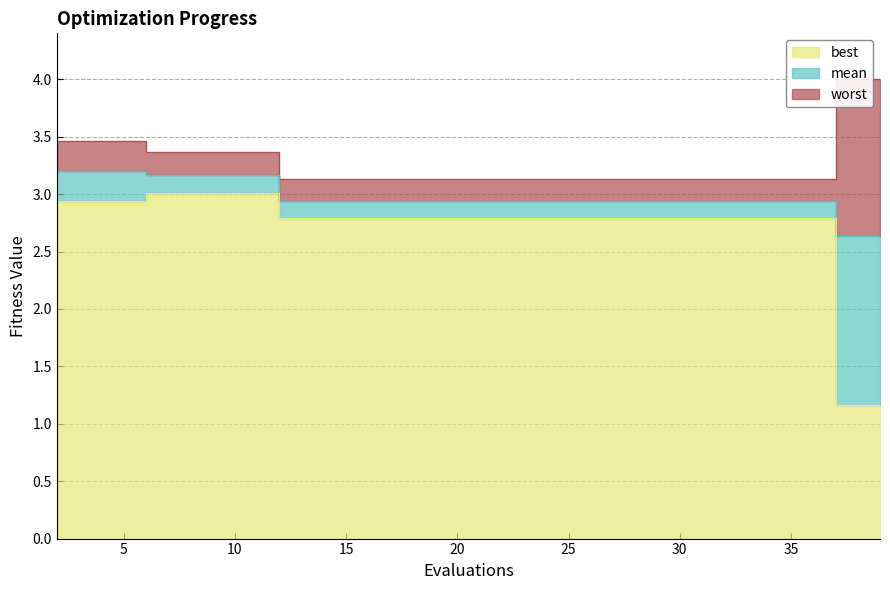

Reading left to right, extract all data points from this chart.

mean: 2=3.2	4=3.2	6=3.2	8=3.2	10=3.2	12=2.9	14=2.9	16=2.9	18=2.9	20=2.9	22=2.9	24=2.9	26=2.9	28=2.9	30=2.9	32=2.9	34=2.9	35=2.9	37=2.6	39=2.6
best: 2=2.9	4=2.9	6=3.0	8=3.0	10=3.0	12=2.8	14=2.8	16=2.8	18=2.8	20=2.8	22=2.8	24=2.8	26=2.8	28=2.8	30=2.8	32=2.8	34=2.8	35=2.8	37=1.2	39=1.2
worst: 2=3.5	4=3.5	6=3.4	8=3.4	10=3.4	12=3.1	14=3.1	16=3.1	18=3.1	20=3.1	22=3.1	24=3.1	26=3.1	28=3.1	30=3.1	32=3.1	34=3.1	35=3.1	37=4.0	39=4.0